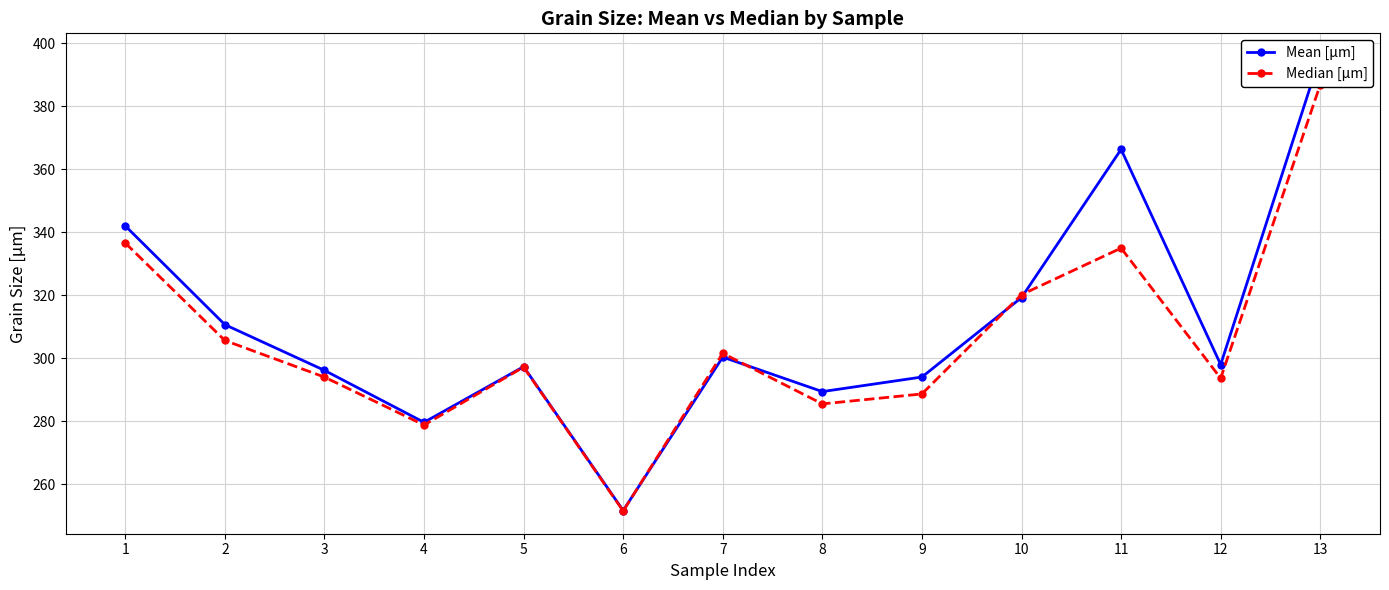

The value of Mean [μm] at 5 is 297.3. True or false?

True